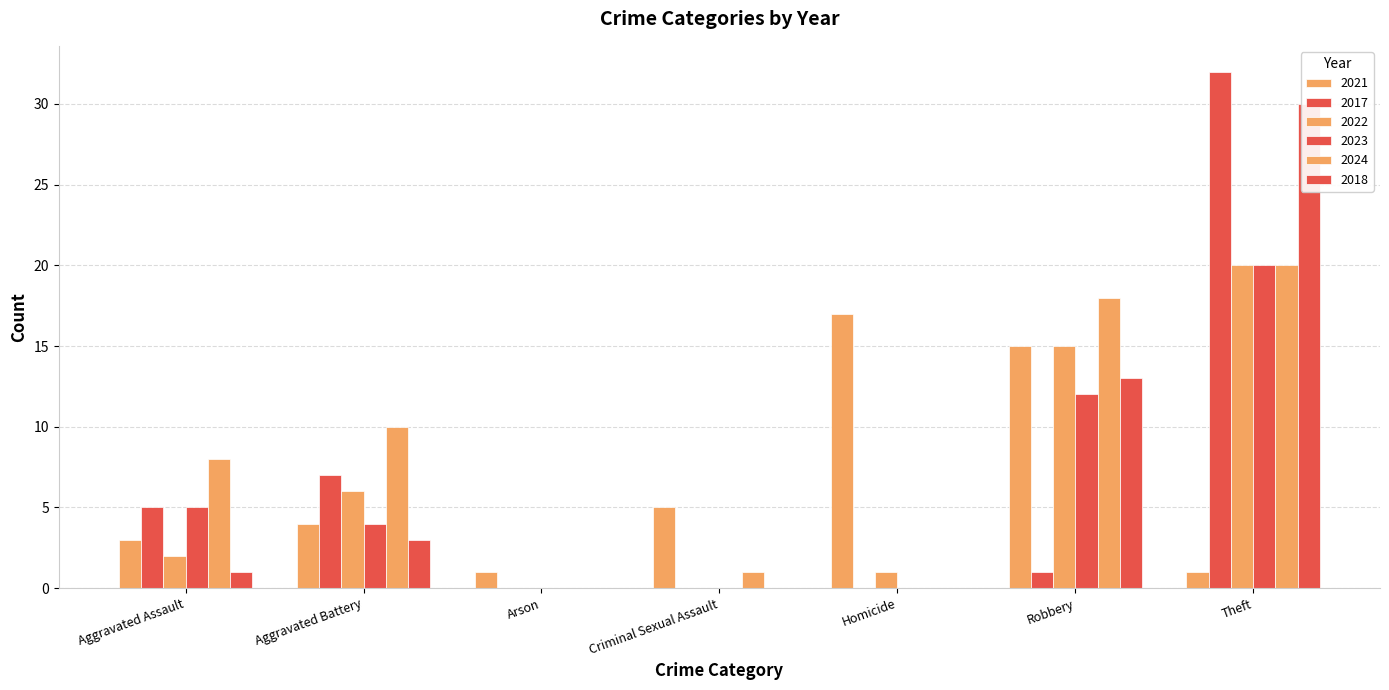

Reading left to right, transcribe all the data shown in this chart.

2021: 3	4	1	5	17	15	1
2017: 5	7	0	0	0	1	32
2022: 2	6	0	0	1	15	20
2023: 5	4	0	0	0	12	20
2024: 8	10	0	1	0	18	20
2018: 1	3	0	0	0	13	30